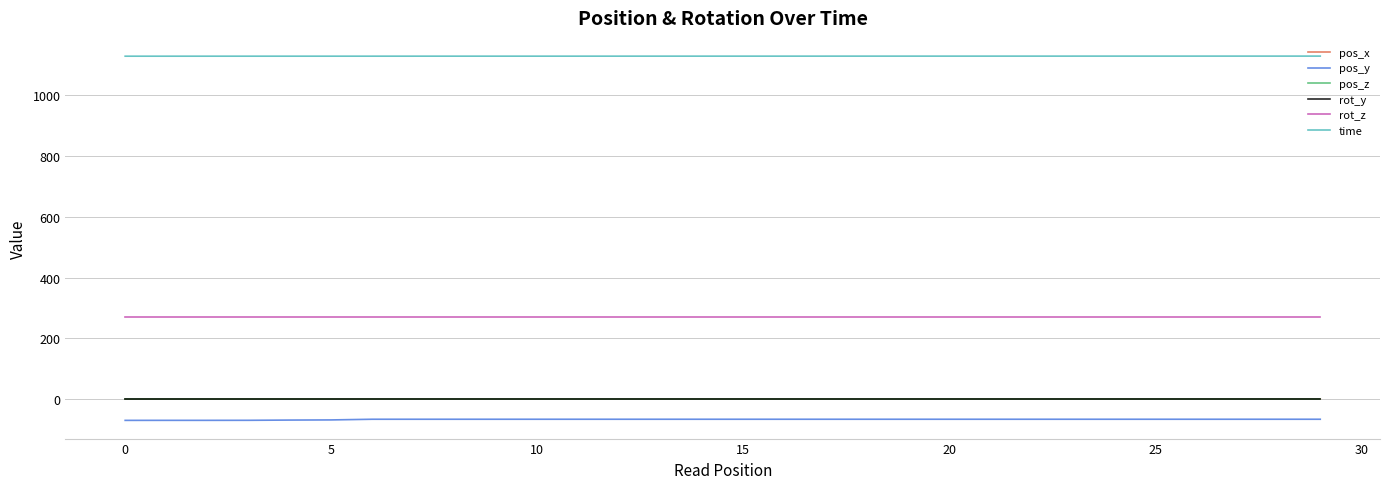

At how many categories does at least one series exceed 358?

30